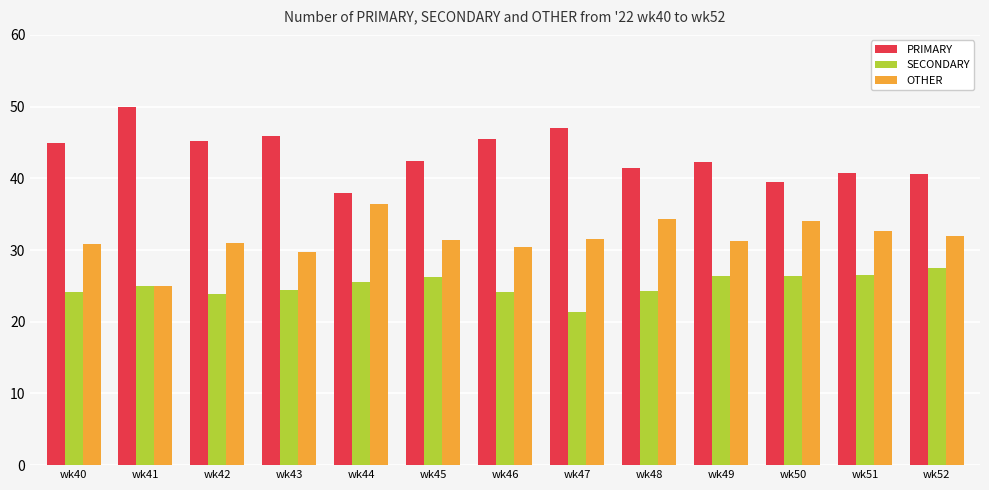

True or false: OTHER has a value of 55.4 at wk49.

False